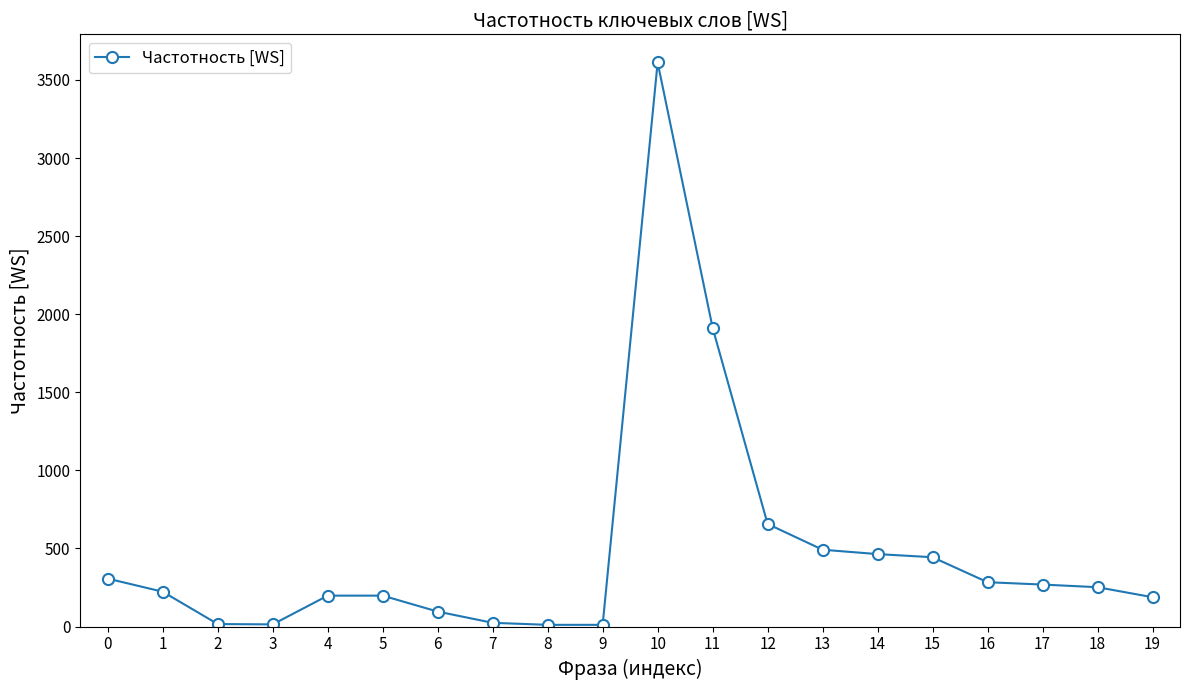

Approximately how many times larger is the value at 19 compared to 3?

13.4